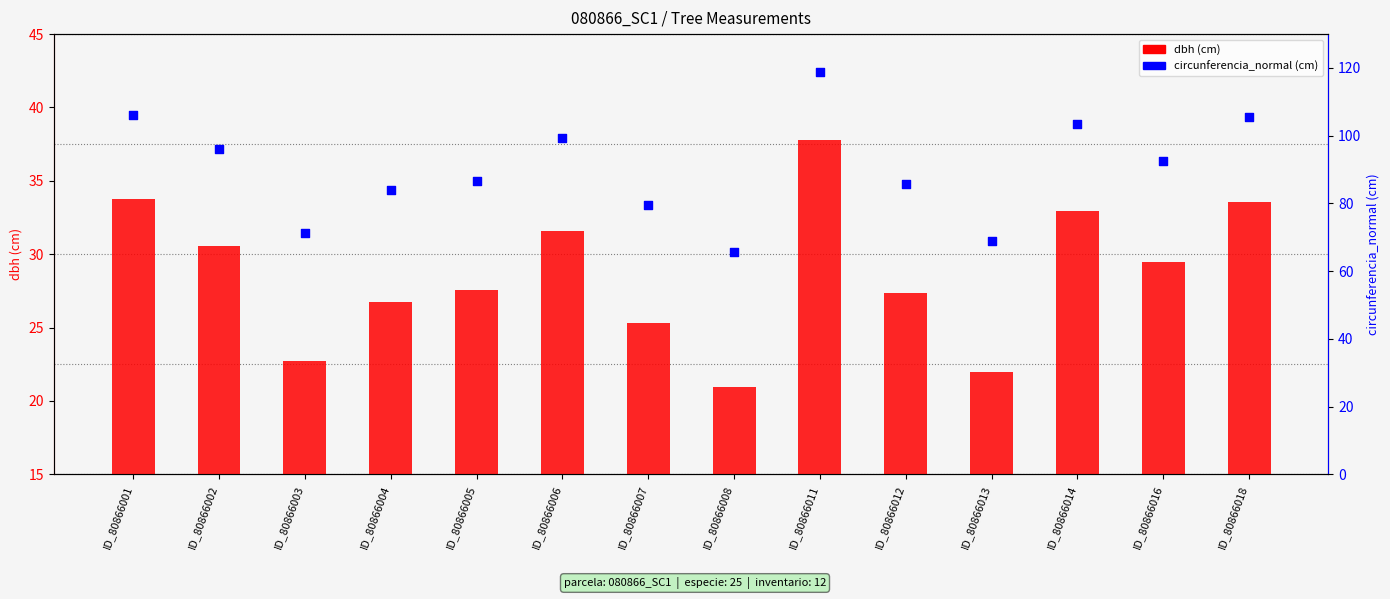

Which series has the largest total across all categories?

circunferencia_normal (cm)